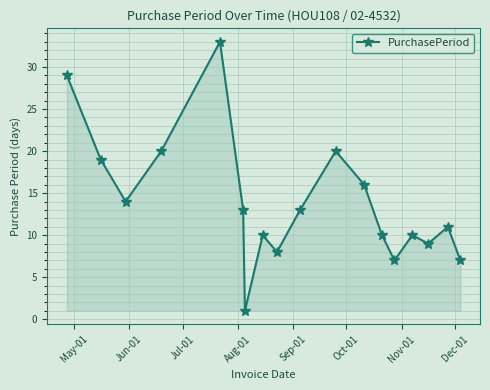

How many interior local peaks (higher than both neighbors) does the data have?

5